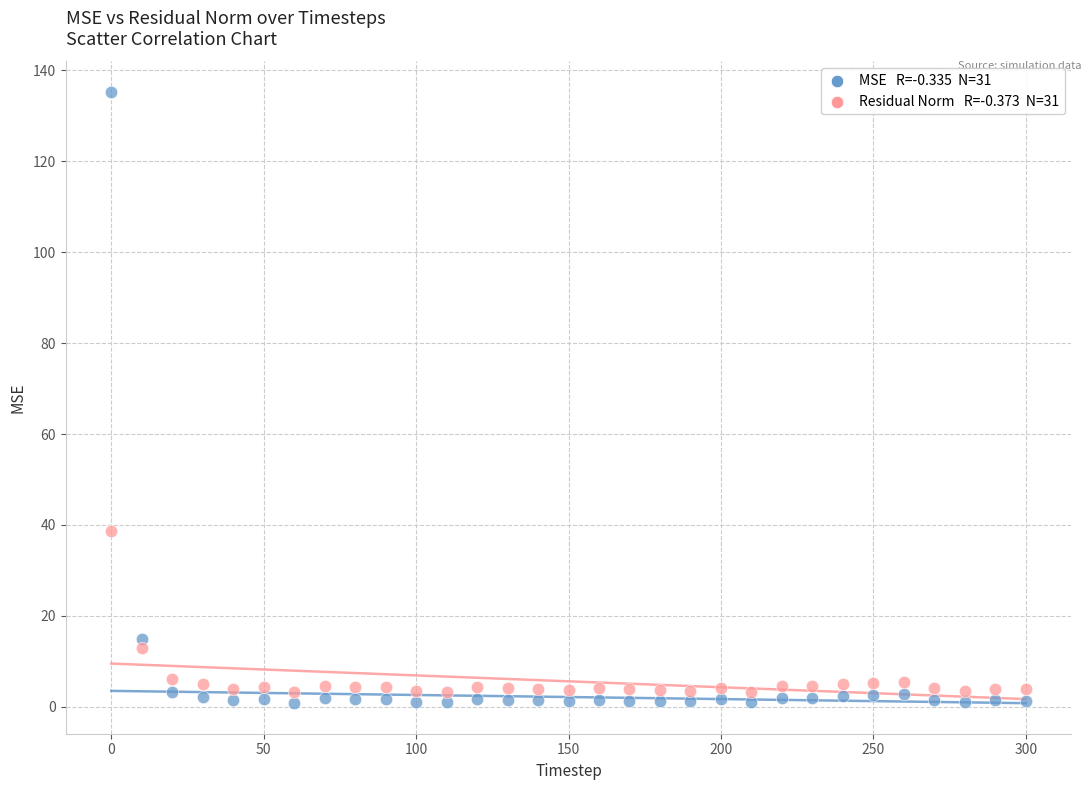

Across all data points, what is the range of X values (max minus min)?

300.0